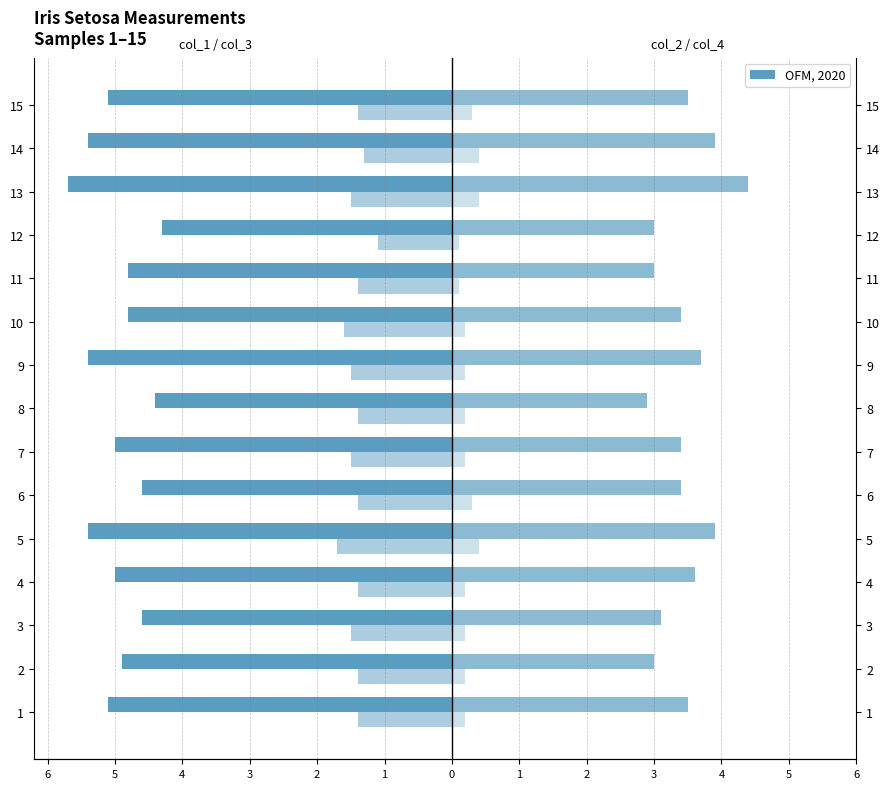

Is it true that col_3 equals -1.4 at 1?

True